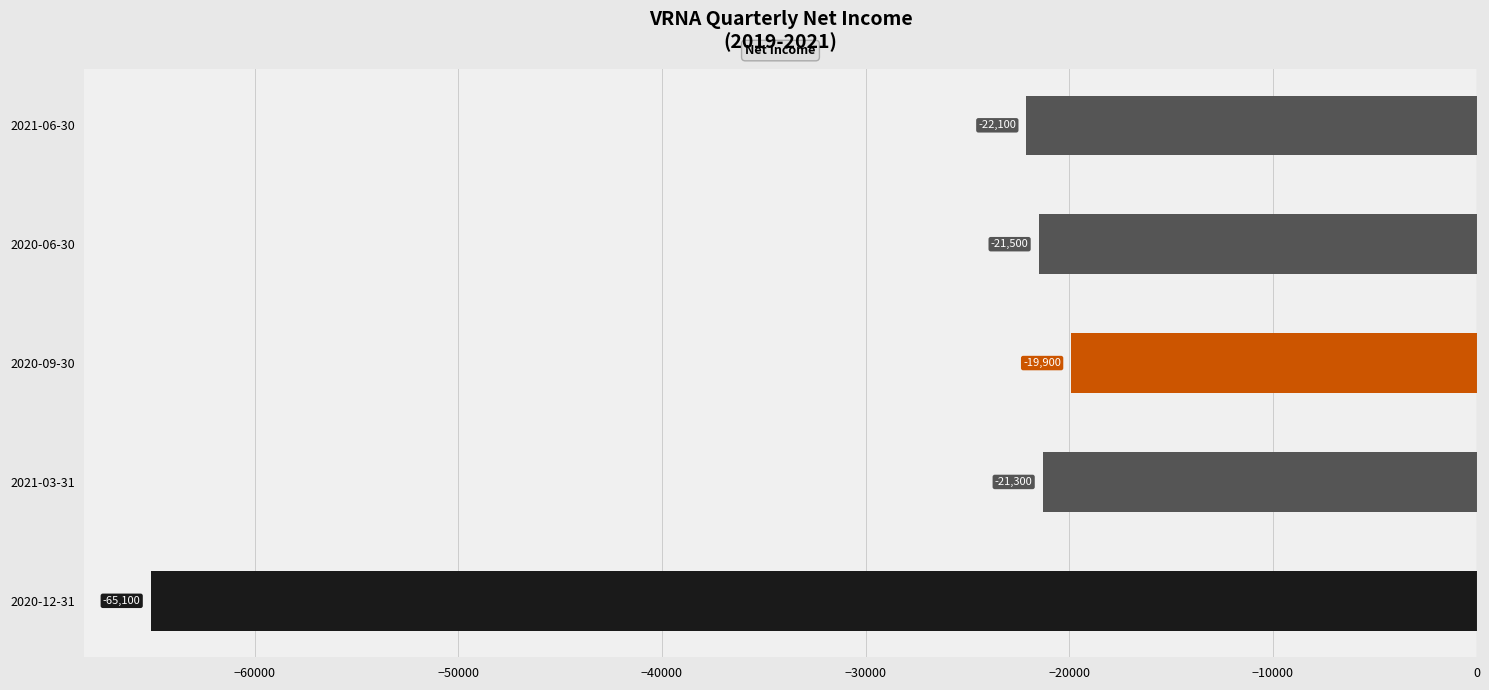

What is the approximate value at 2020-12-31, to the nearest 100?

-65100